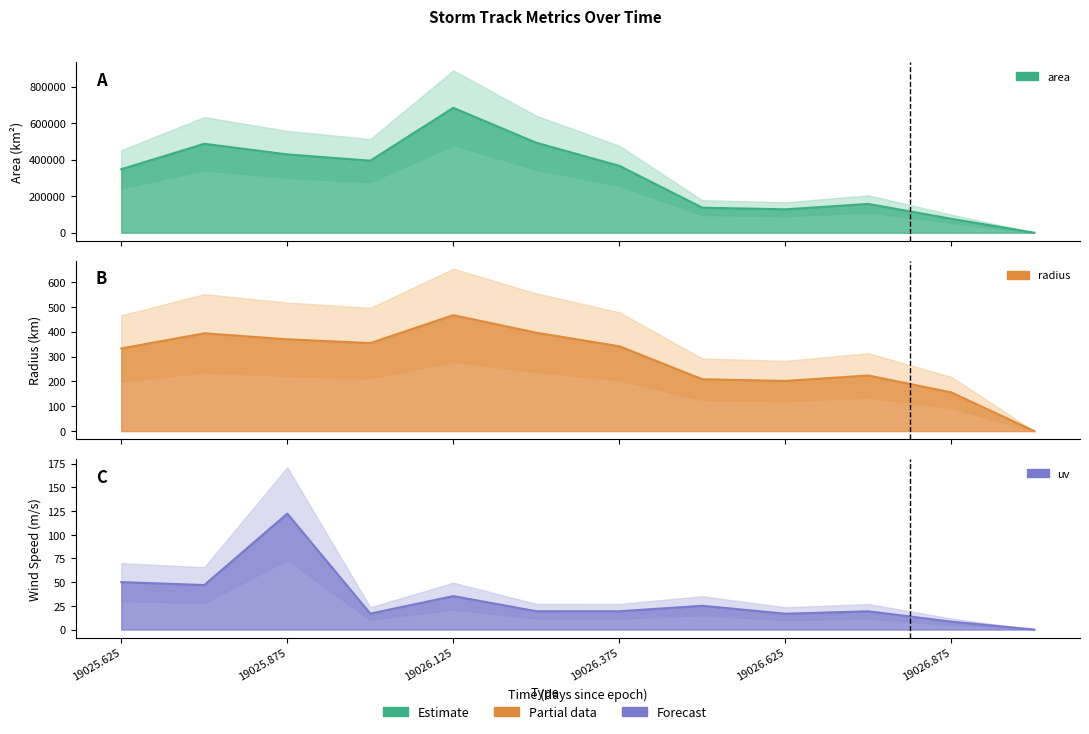

List the series in order of their peak value, highest first.

area, radius, uv